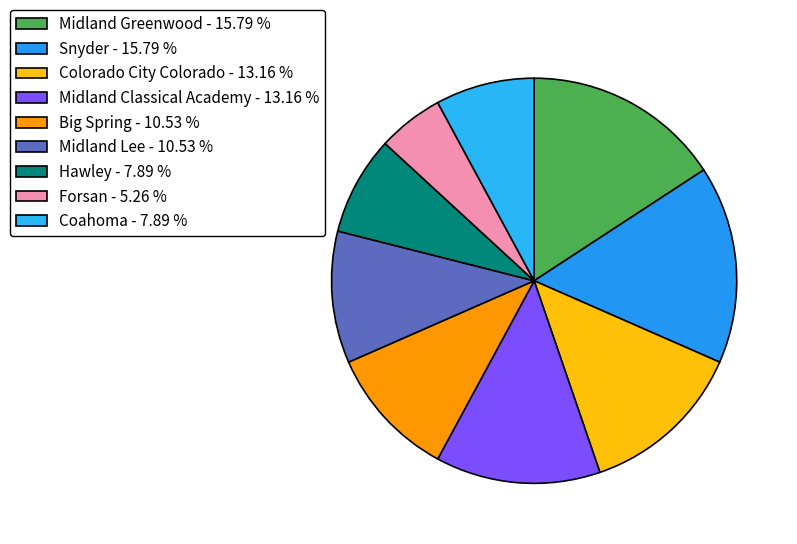

What is the smallest slice in the pie chart?

Forsan